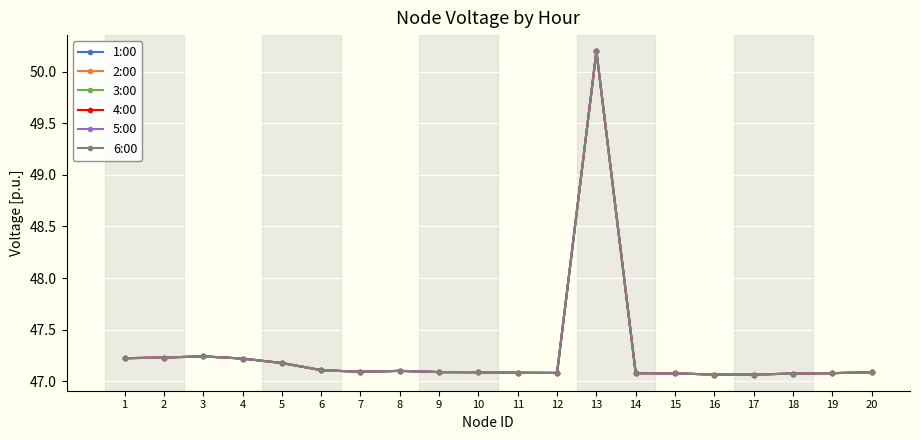

What is the average value of the 2:00 series?

47.3